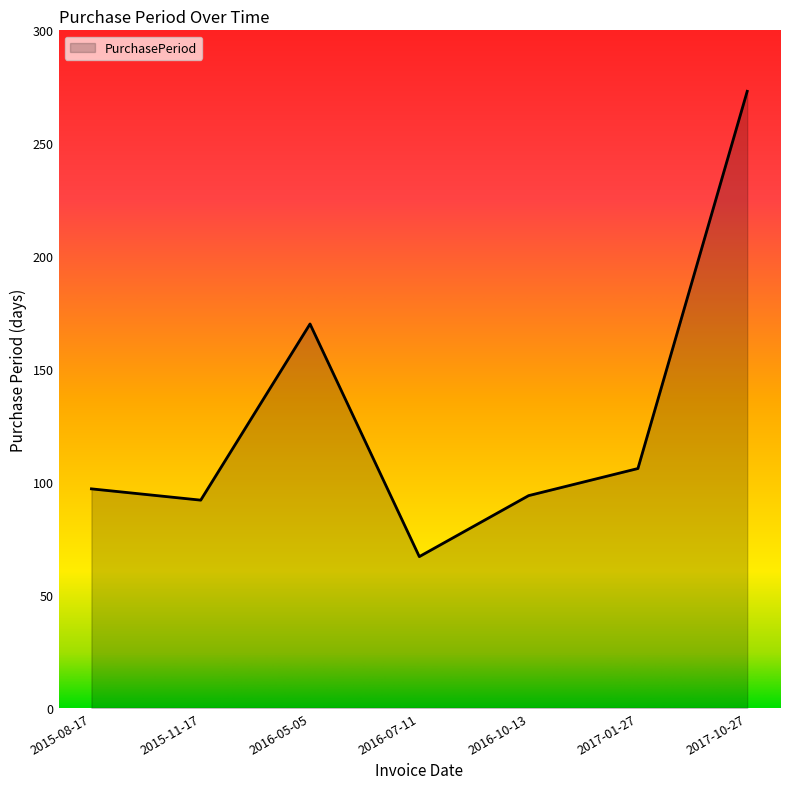

What position from the right is 2015-11-17?

6